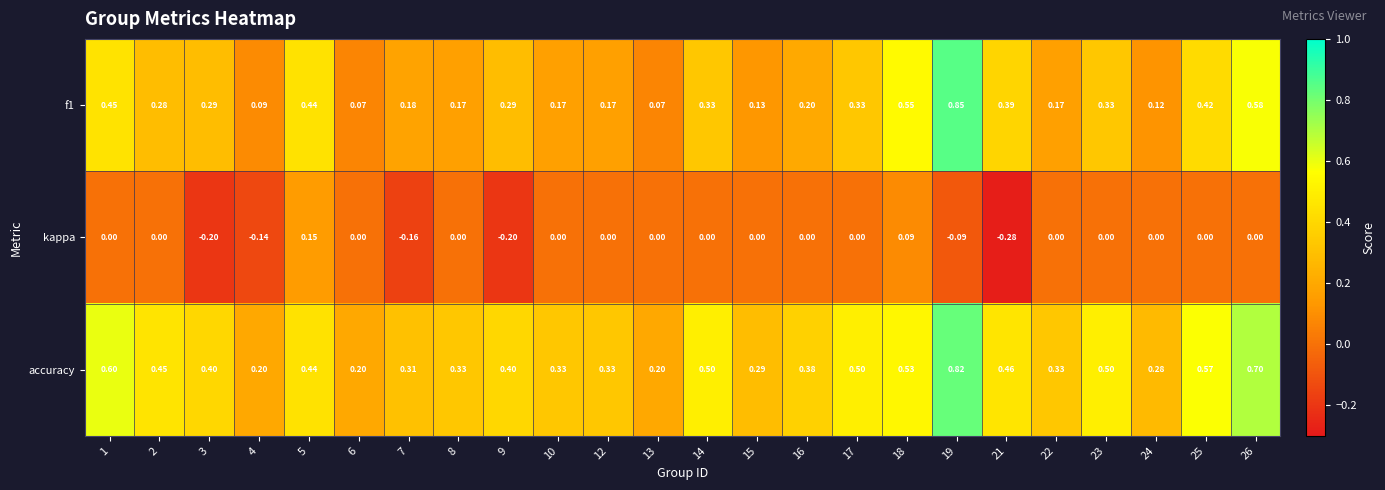

Is the value of f1 at 5 greater than the value of accuracy at 19?

No